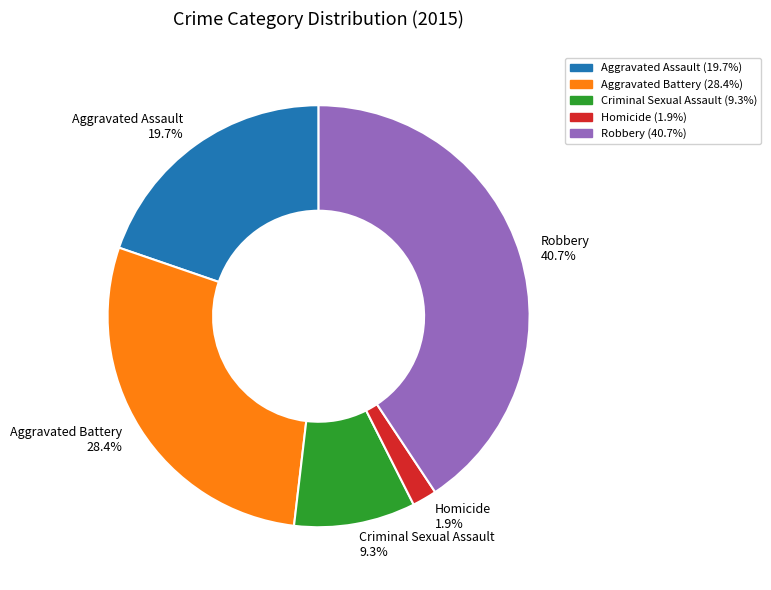

To the nearest percent, what percentage of the pie is Aggravated Assault?

20%